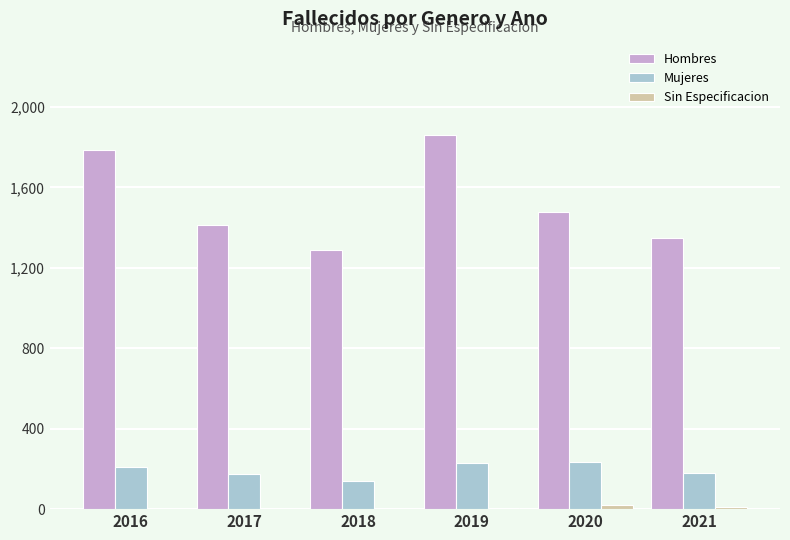

The Mujeres series shows 71 at 2021. True or false?

False